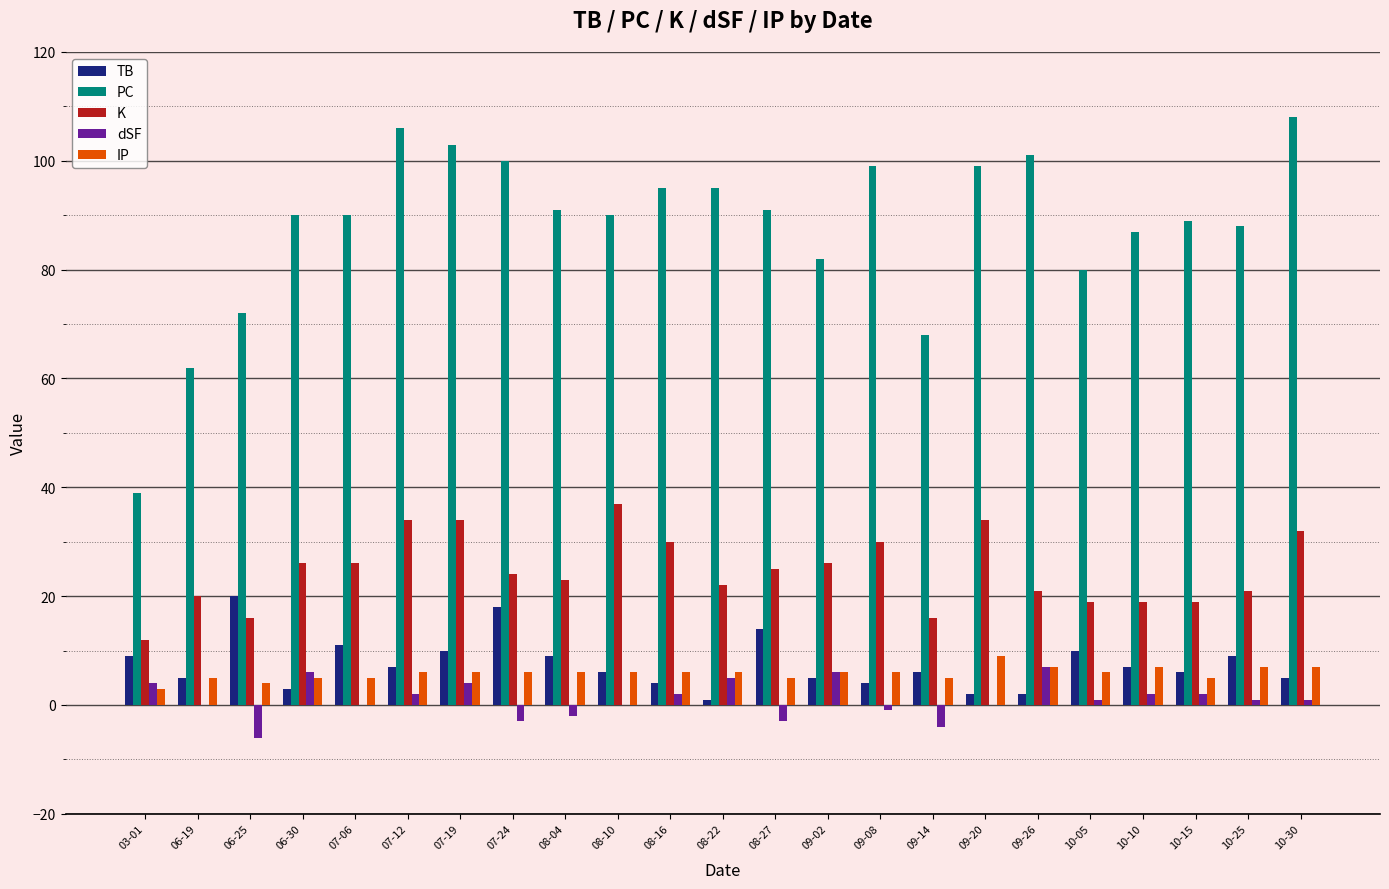

Between 03-01 and 08-10, which series saw the biggest shift?

PC